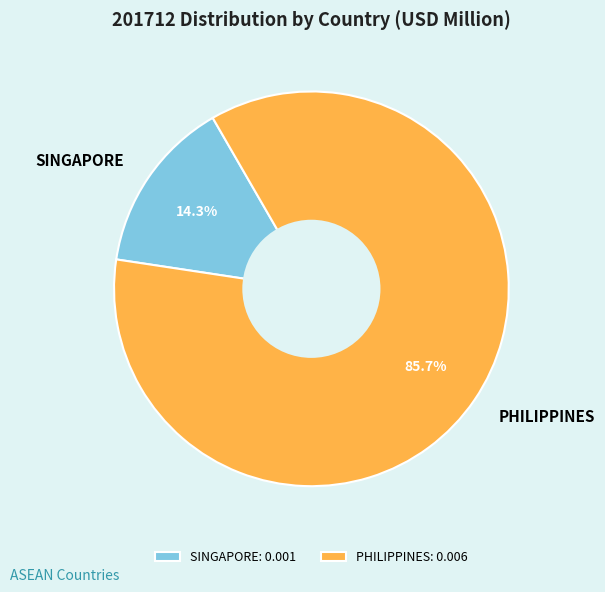

What portion of the pie excludes PHILIPPINES?

14.3%